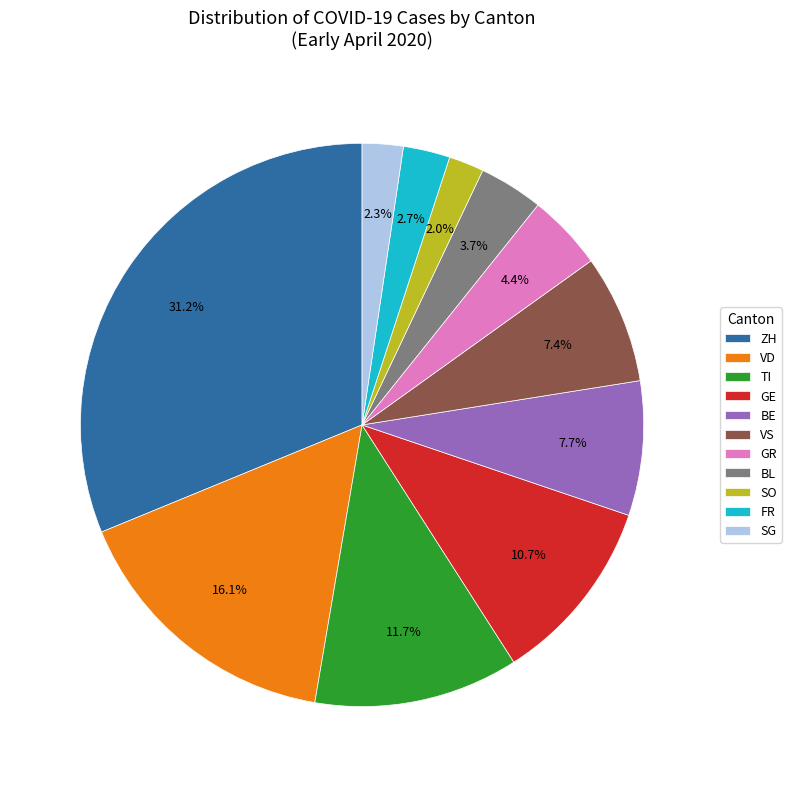

How many slices are in this pie chart?

11